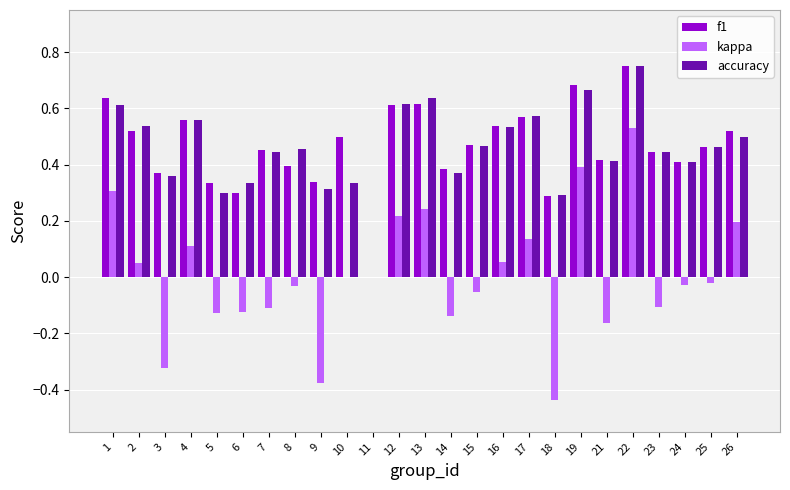

At which category is the sum across all series the highest?

22